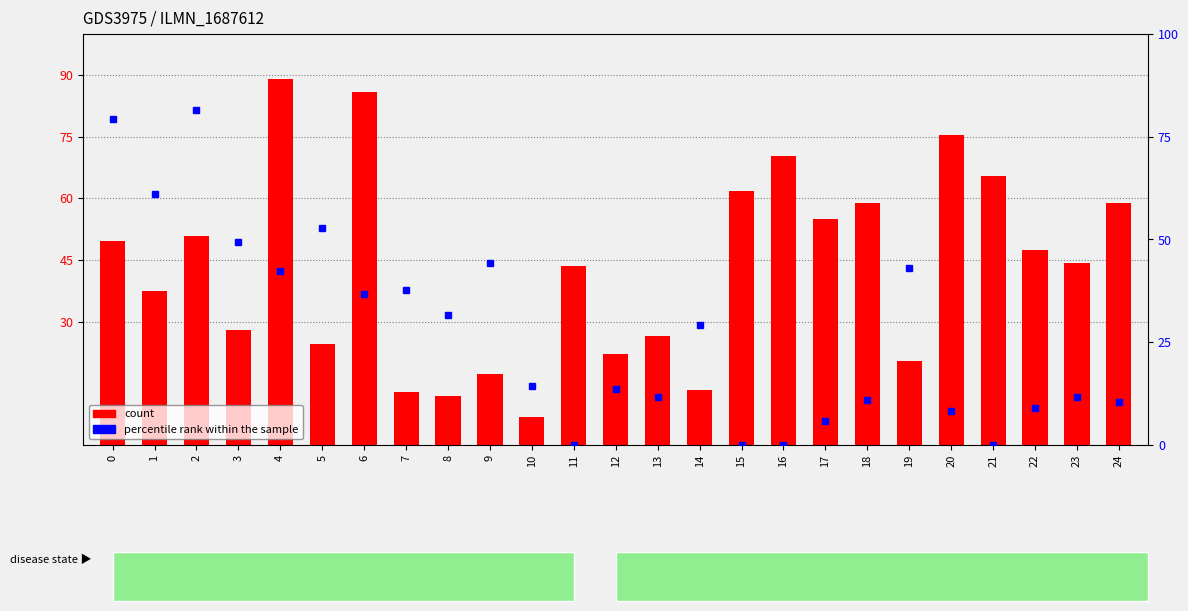

Reading left to right, transcribe all the data shown in this chart.

count: 49.6	37.4	50.8	27.9	89.2	24.5	85.9	12.8	12.0	17.4	6.8	43.5	22.2	26.6	13.2	61.7	70.2	54.9	58.8	20.4	75.3	65.4	47.4	44.1	58.9
percentile rank within the sample: 79.4	61.0	81.4	49.4	42.4	52.8	36.8	37.7	31.6	44.2	14.3	0.0	13.6	11.7	29.2	0.0	0.0	5.8	10.8	43.1	8.2	0.0	8.9	11.7	10.3